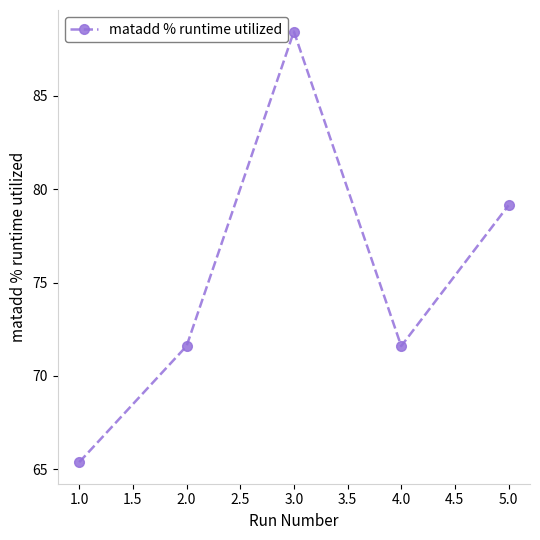

What is the sum of the values at 4.0 and 5.0?

150.7